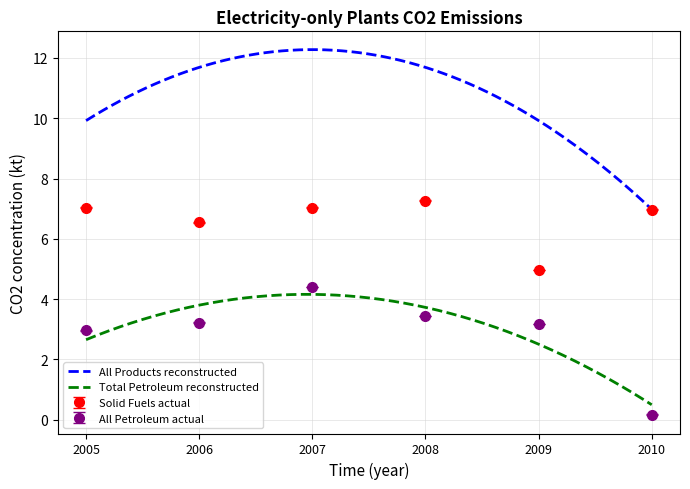

What is the value of the All Petroleum actual point at the 3rd from the left?

4.4